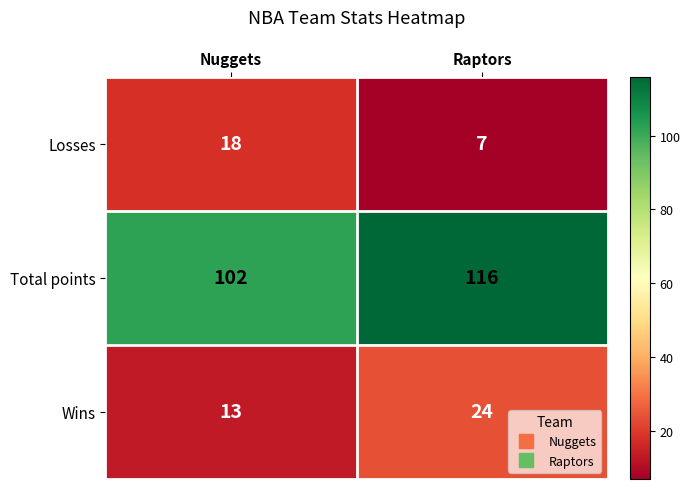

The Losses series shows 2 at Raptors. True or false?

False